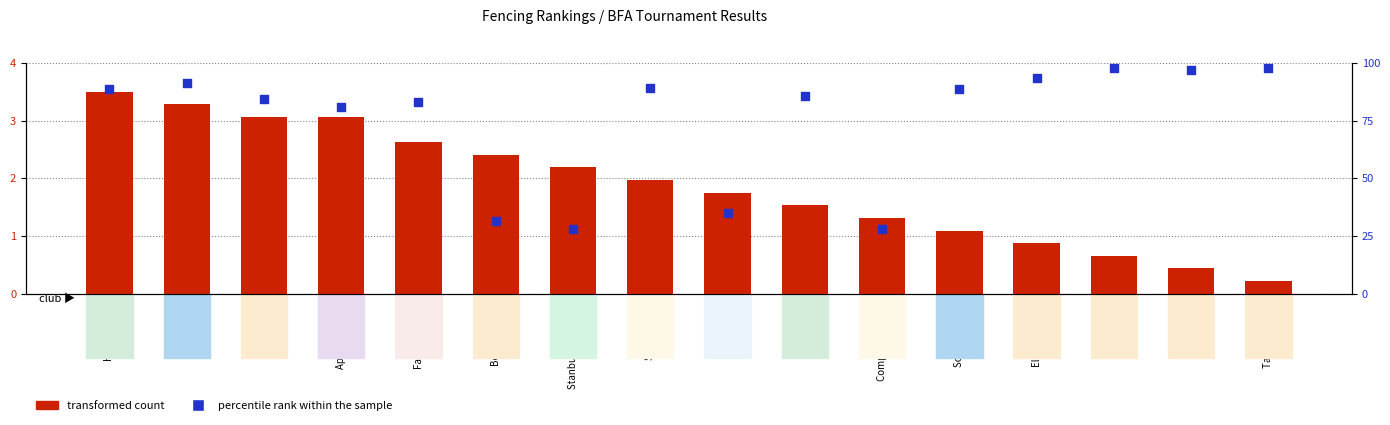

At how many categories does at least one series exceed 5?

16